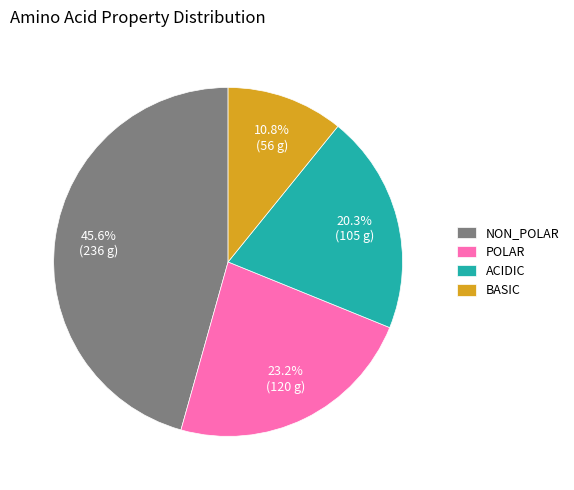

Count the number of slices in the pie.

4